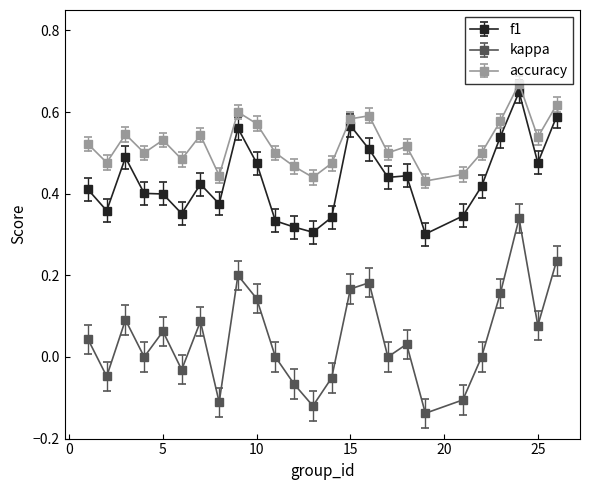

True or false: kappa has more than 1 interior local peaks.

True